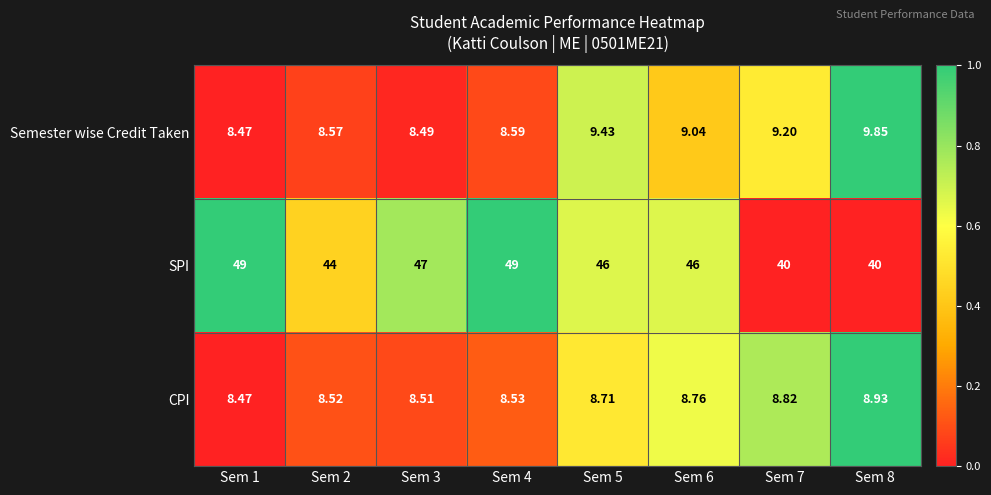

Rank the series by their maximum value, from highest to lowest.

SPI, Semester wise Credit Taken, CPI